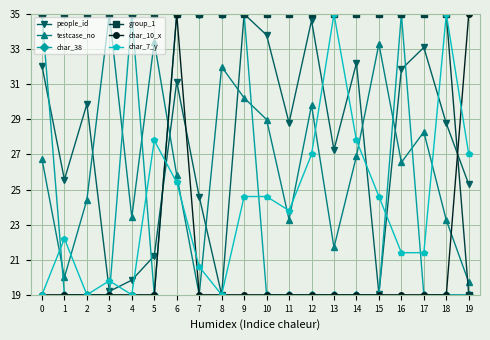

At which category does char_7_y reach its first local peak?

1